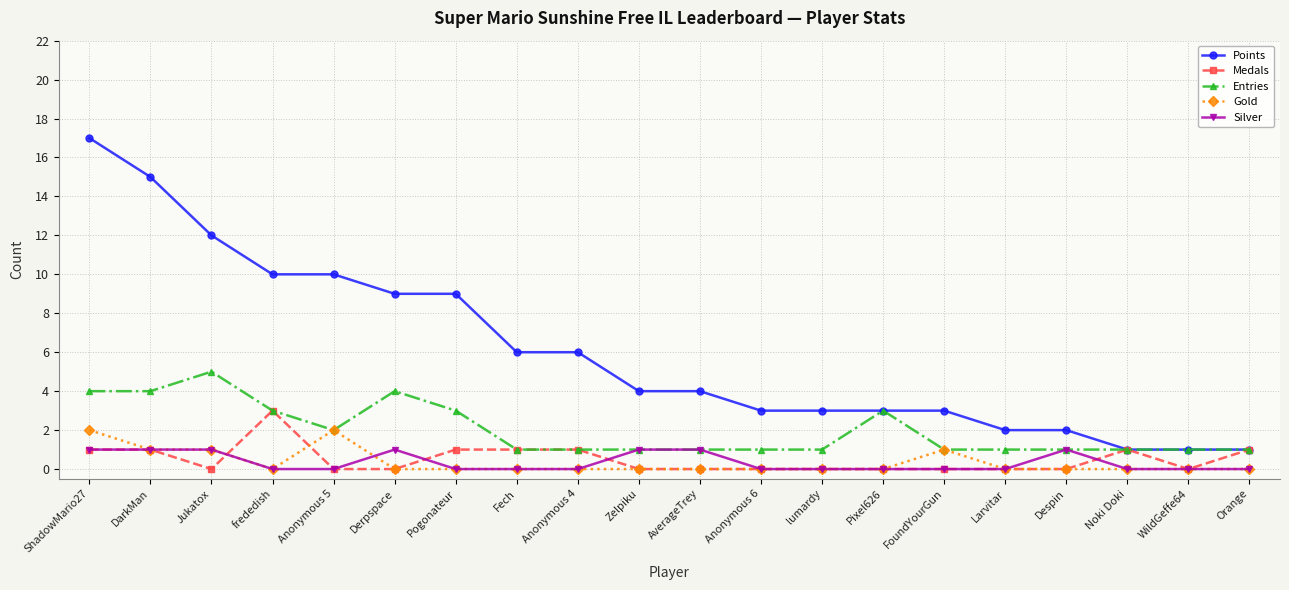

Is it true that Entries equals 5 at Jukatox?

True